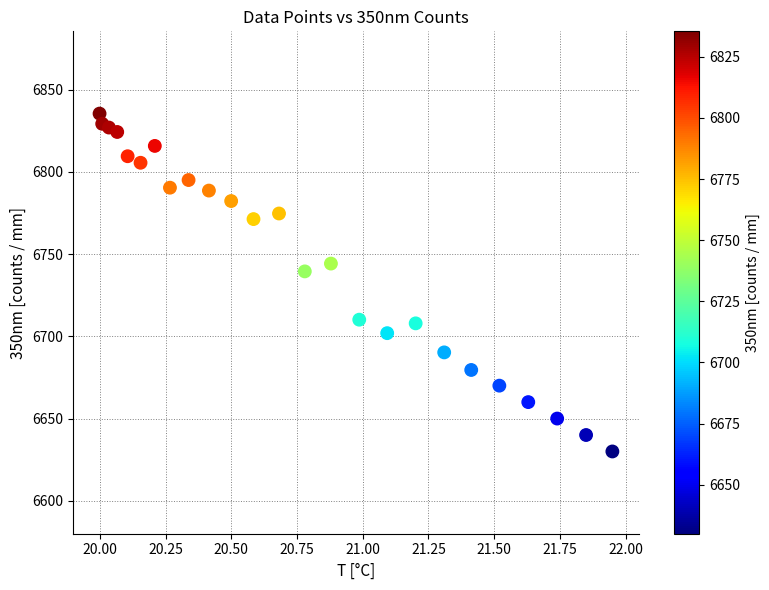

What is the range of X values (max minus min)?

2.0